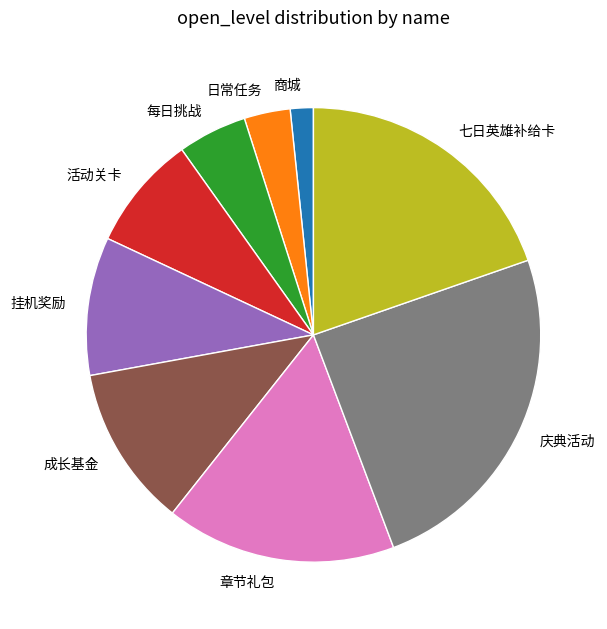

Rank the categories by value from highest to lowest.

庆典活动, 七日英雄补给卡, 章节礼包, 成长基金, 挂机奖励, 活动关卡, 每日挑战, 日常任务, 商城